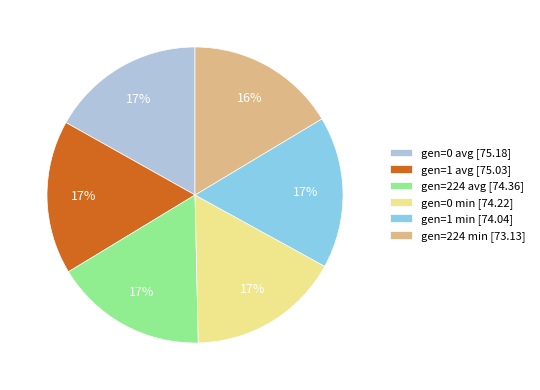

Approximately how many times larger is the value at gen=224 avg compared to gen=1 avg?

1.0